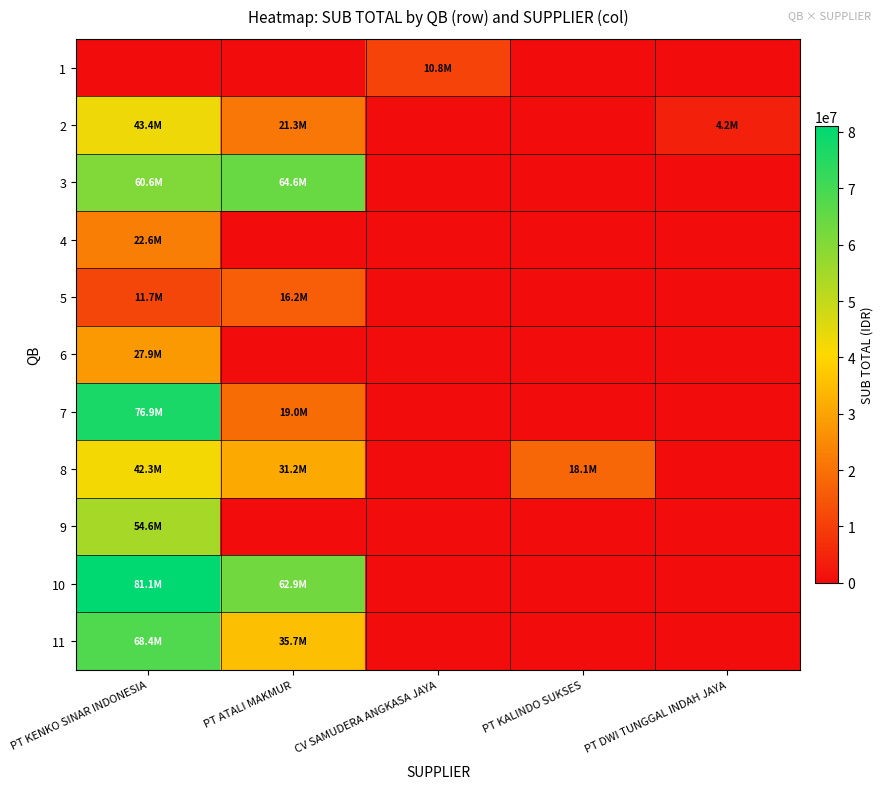

Which series has the largest range (max minus min)?

10